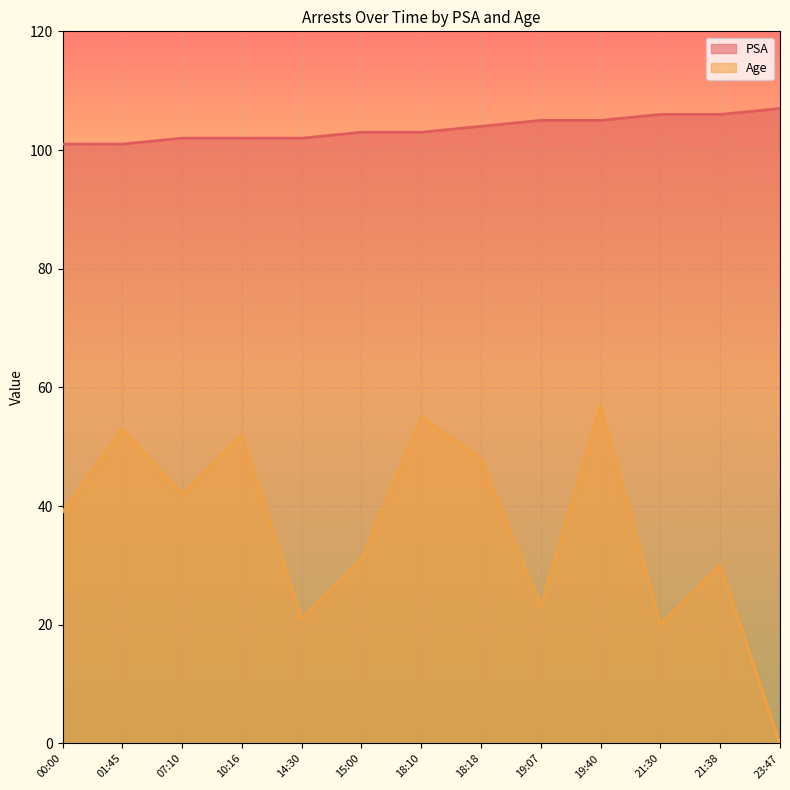

Reading right to left, list all the values displayed in this chart.

PSA: 107	106	106	105	105	104	103	103	102	102	102	101	101
Age: 0	30	20	57	23	48	55	31	21	52	42	53	39